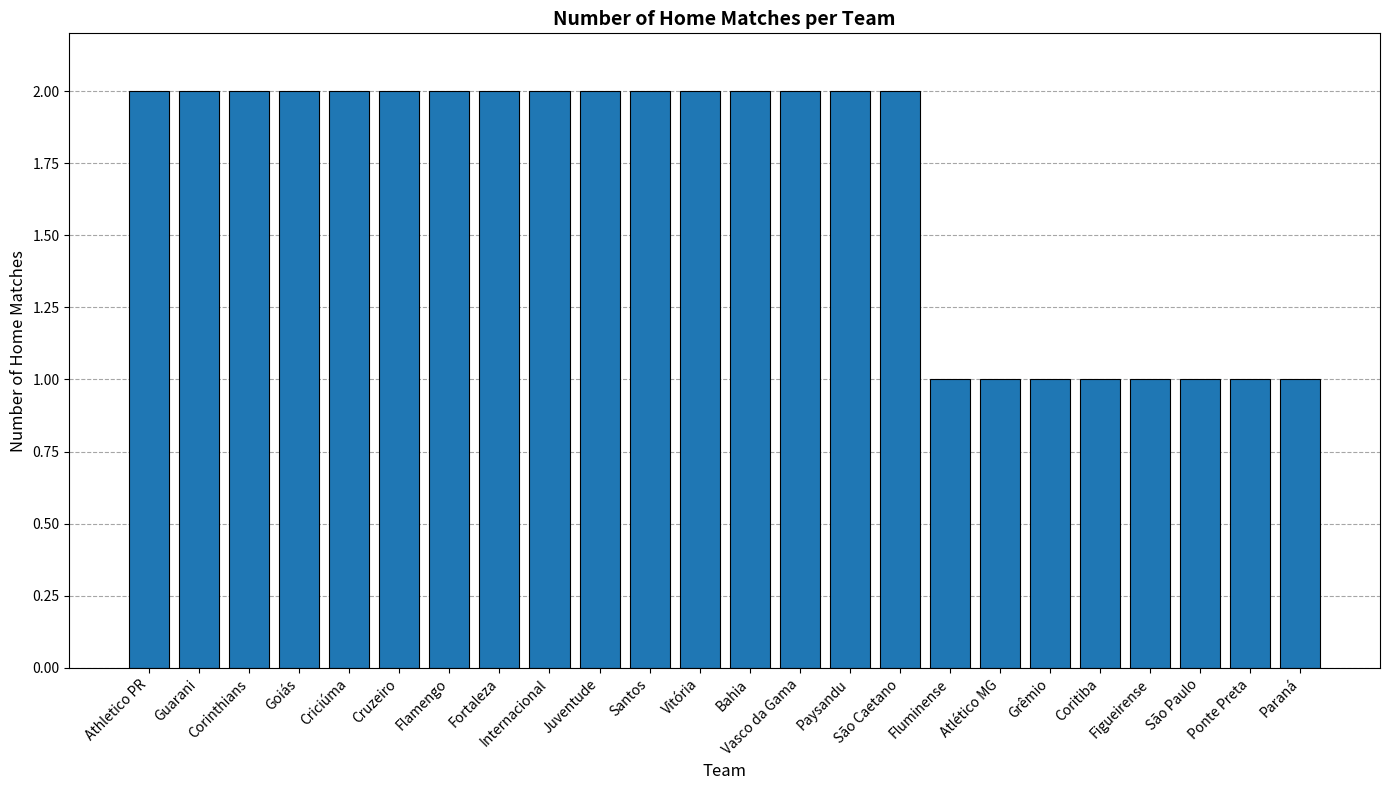

Reading right to left, what are all the values shown in this chart?

1	1	1	1	1	1	1	1	2	2	2	2	2	2	2	2	2	2	2	2	2	2	2	2